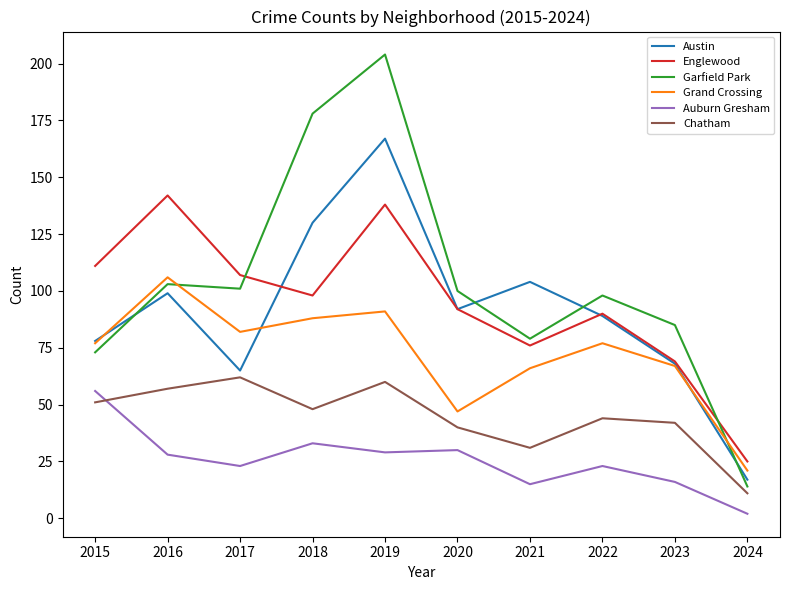

What is the difference between the maximum and second lowest values in the Grand Crossing series?

59